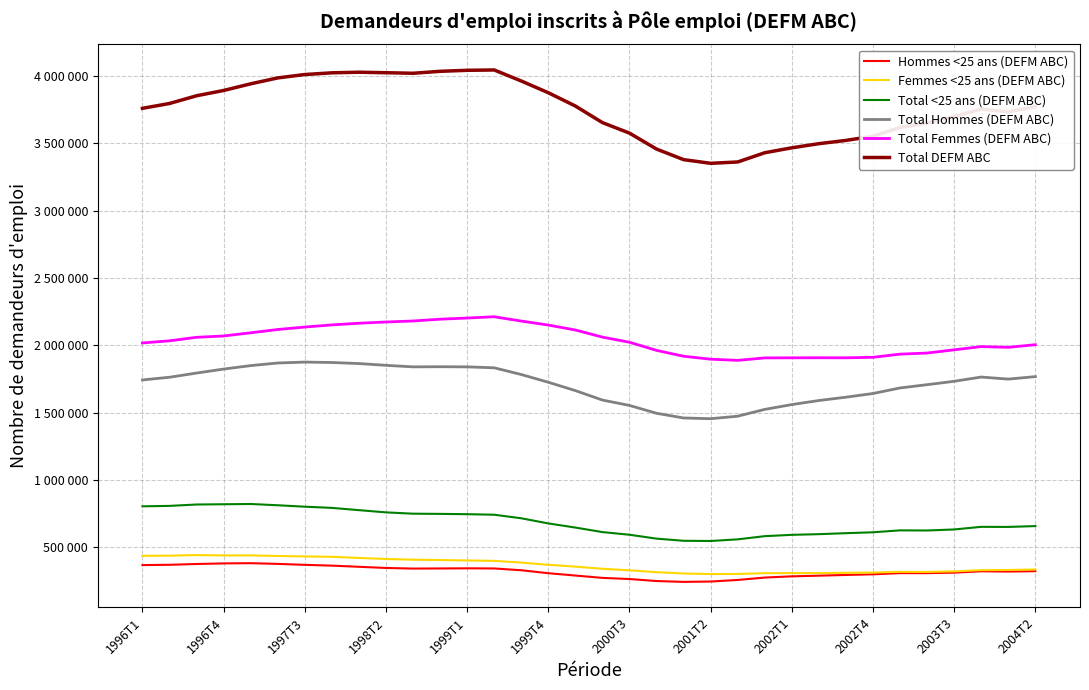

List the series in order of their peak value, highest first.

Total DEFM ABC, Total Femmes (DEFM ABC), Total Hommes (DEFM ABC), Total <25 ans (DEFM ABC), Femmes <25 ans (DEFM ABC), Hommes <25 ans (DEFM ABC)